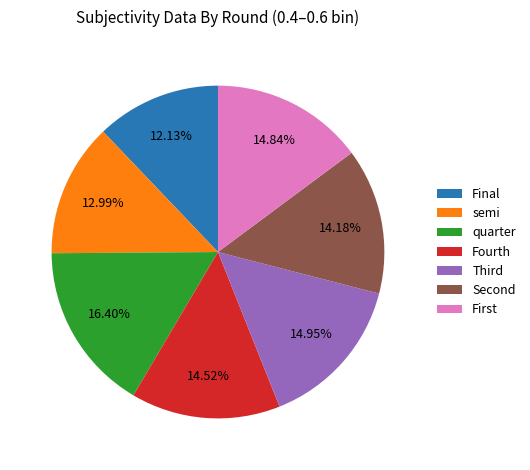

Does any single category account for the majority?

No